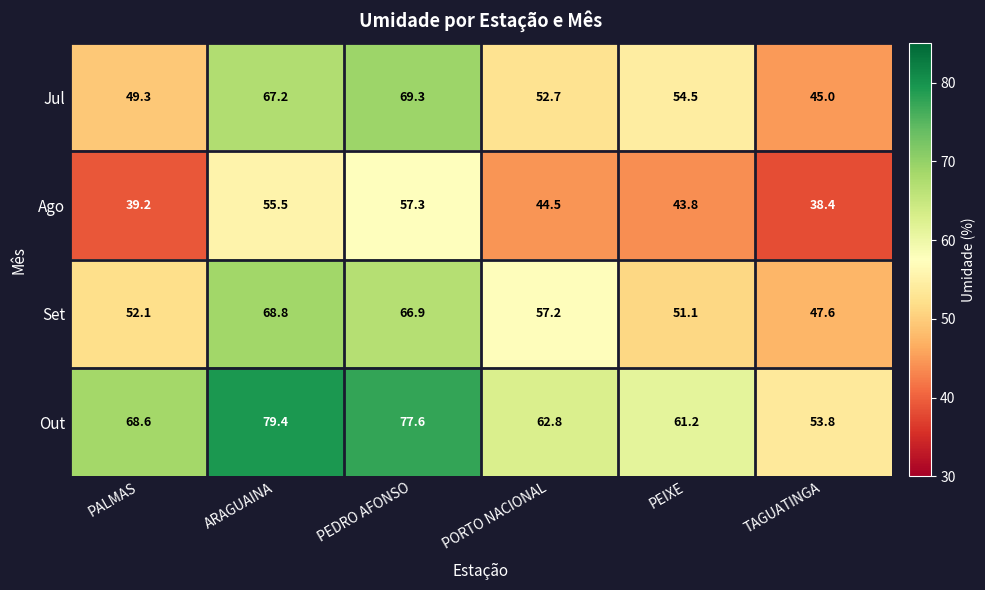

Reading right to left, extract all data points from this chart.

Jul: TAGUATINGA=45.0	PEIXE=54.5	PORTO NACIONAL=52.7	PEDRO AFONSO=69.3	ARAGUAINA=67.2	PALMAS=49.3
Ago: TAGUATINGA=38.4	PEIXE=43.8	PORTO NACIONAL=44.5	PEDRO AFONSO=57.3	ARAGUAINA=55.5	PALMAS=39.2
Set: TAGUATINGA=47.6	PEIXE=51.1	PORTO NACIONAL=57.2	PEDRO AFONSO=66.9	ARAGUAINA=68.8	PALMAS=52.1
Out: TAGUATINGA=53.8	PEIXE=61.2	PORTO NACIONAL=62.8	PEDRO AFONSO=77.6	ARAGUAINA=79.4	PALMAS=68.6